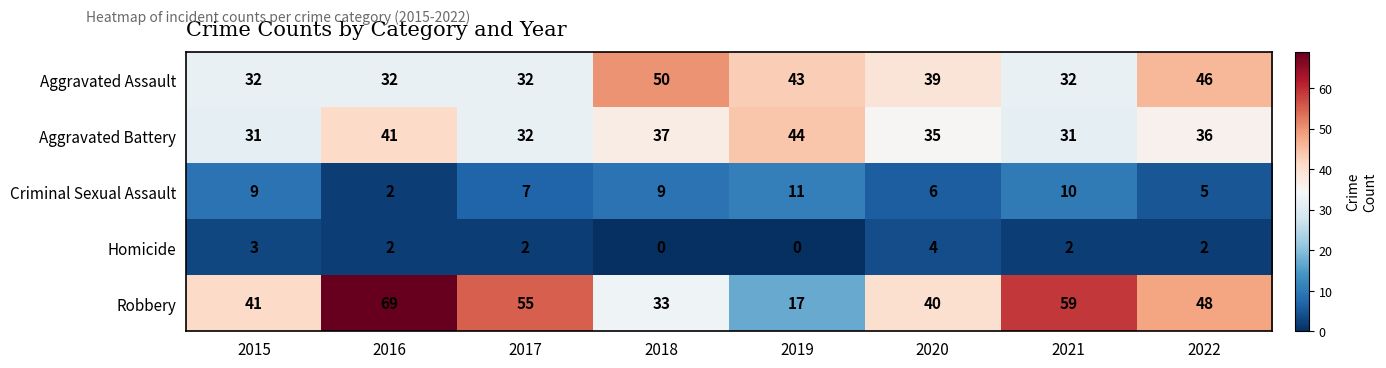

Which series has the largest total across all categories?

Robbery